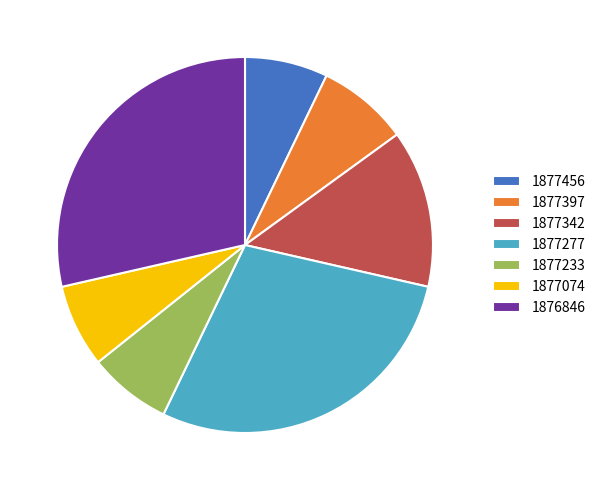

Do 1877277 and 1876846 together represent more than half of the pie?

Yes